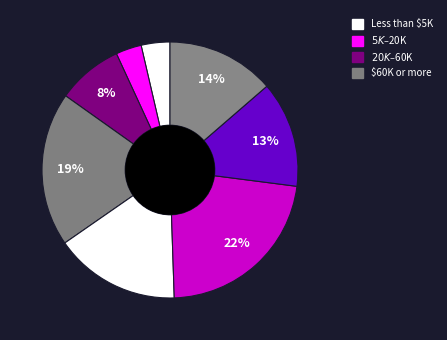

Count the number of slices in the pie.

8